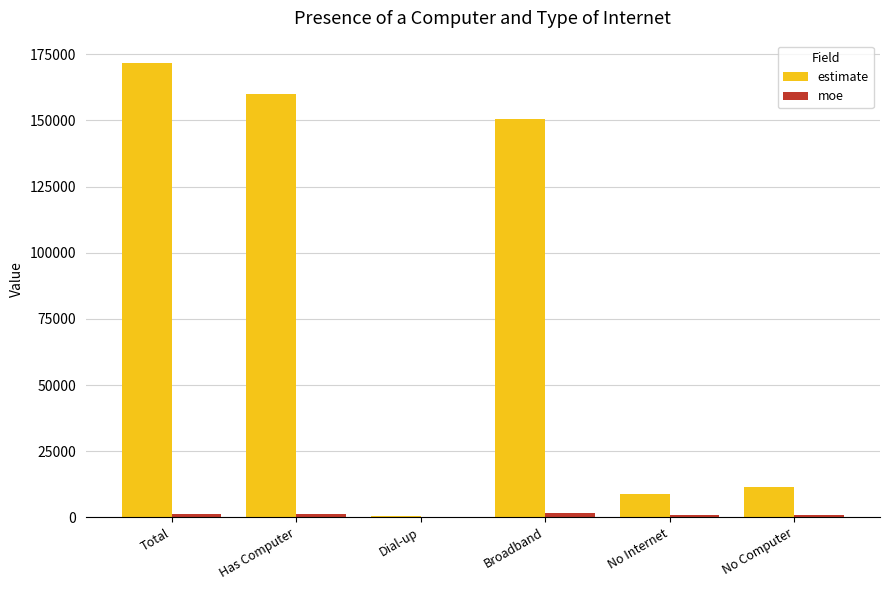

What is the maximum value shown in the chart?

171599